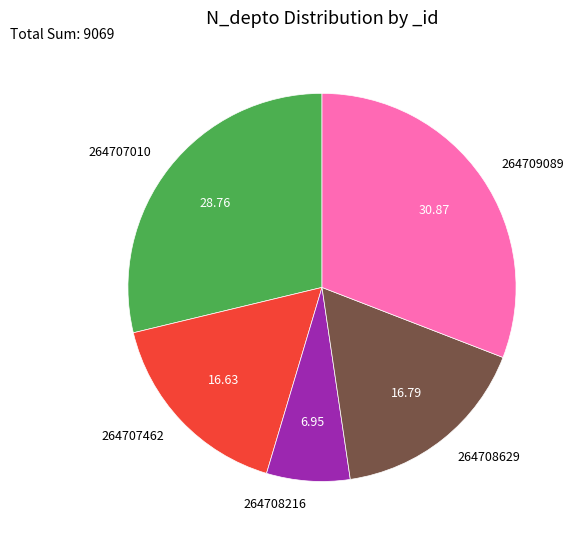

The 264707462 slice represents 17% of the pie. True or false?

True